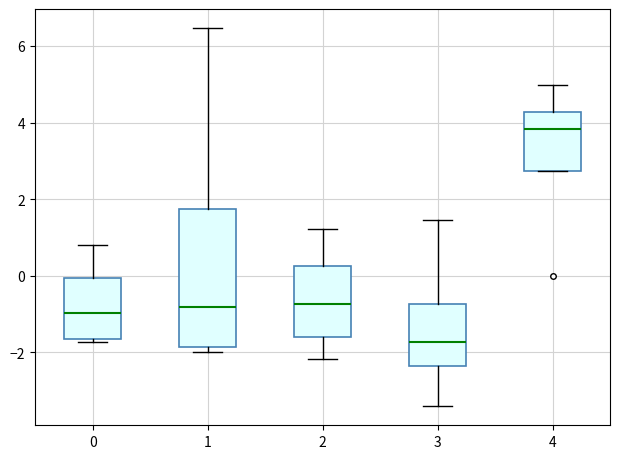

Comparing the boxes themselves (not the whiskers), which one is the tallest?

1